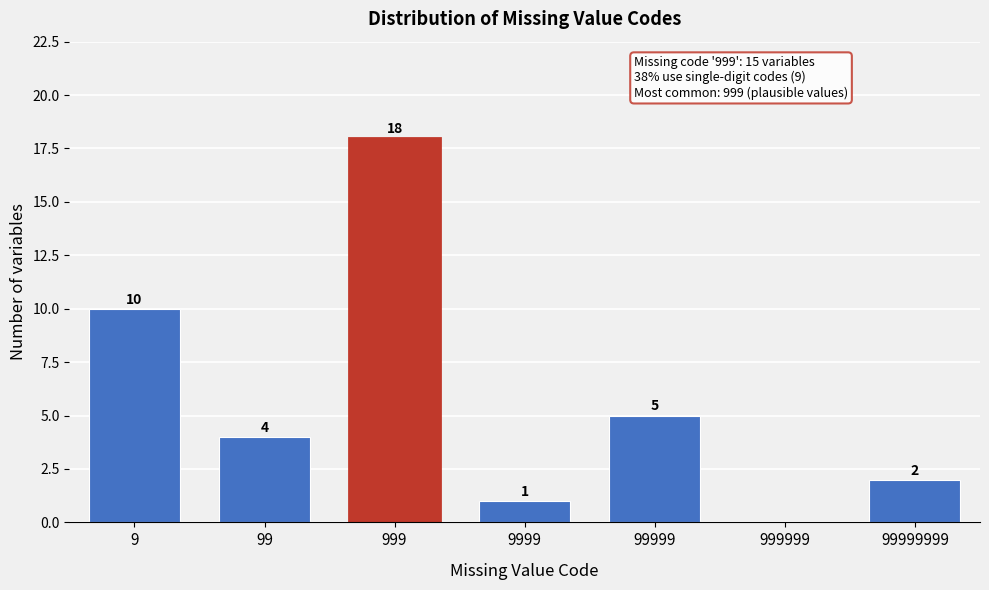

Reading right to left, extract all data points from this chart.

99999999=2	999999=0	99999=5	9999=1	999=18	99=4	9=10